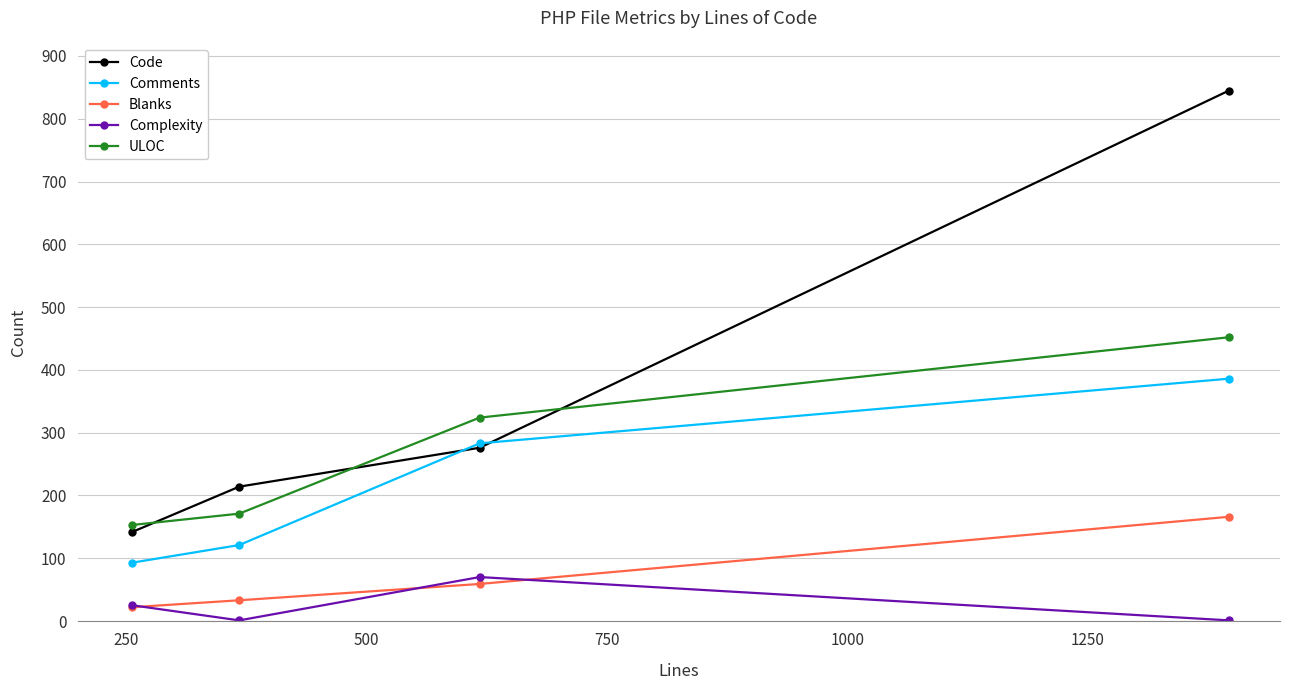

Rank the series by their maximum value, from highest to lowest.

Code, ULOC, Comments, Blanks, Complexity